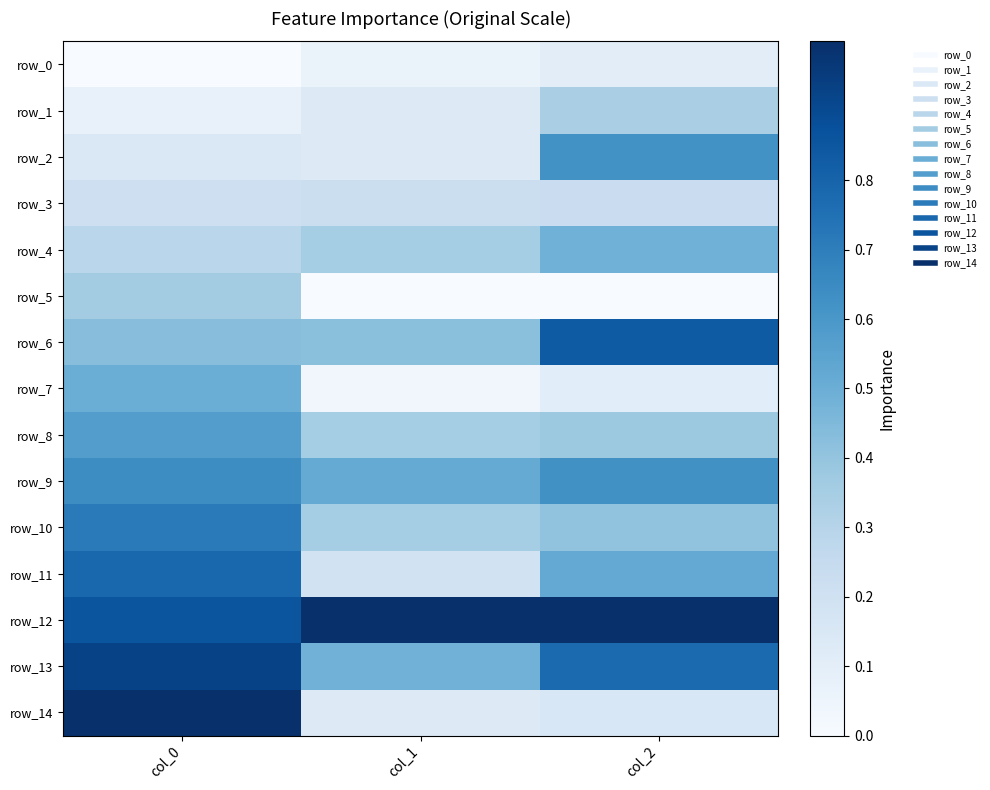

Between col_1 and col_0, which is larger?

col_1